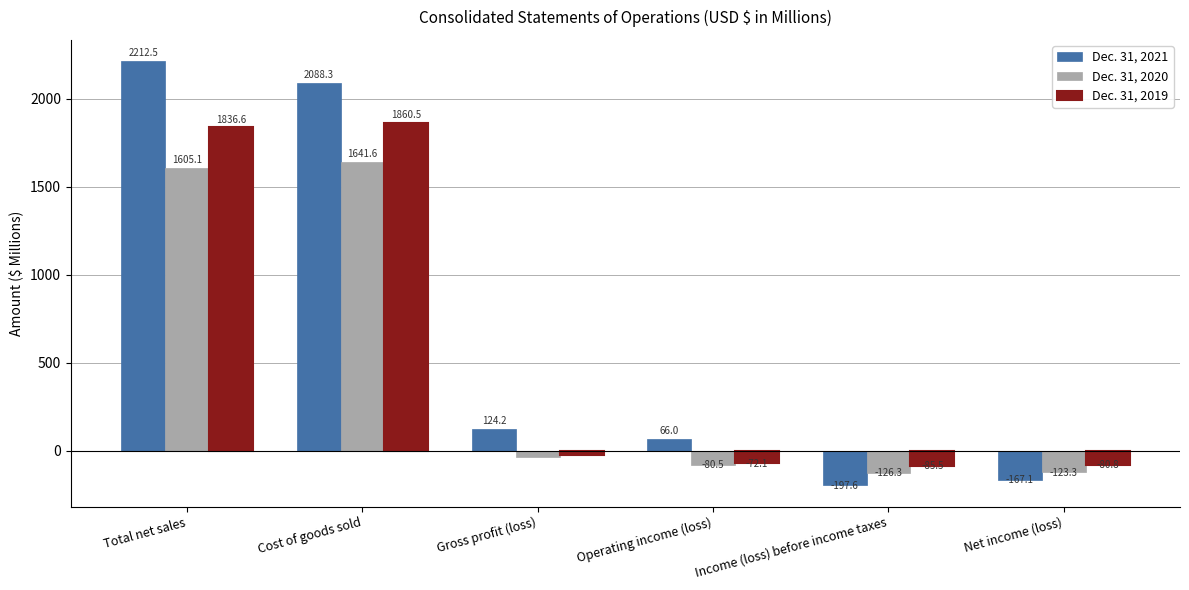

The Dec. 31, 2020 series shows 1641.6 at Cost of goods sold. True or false?

True